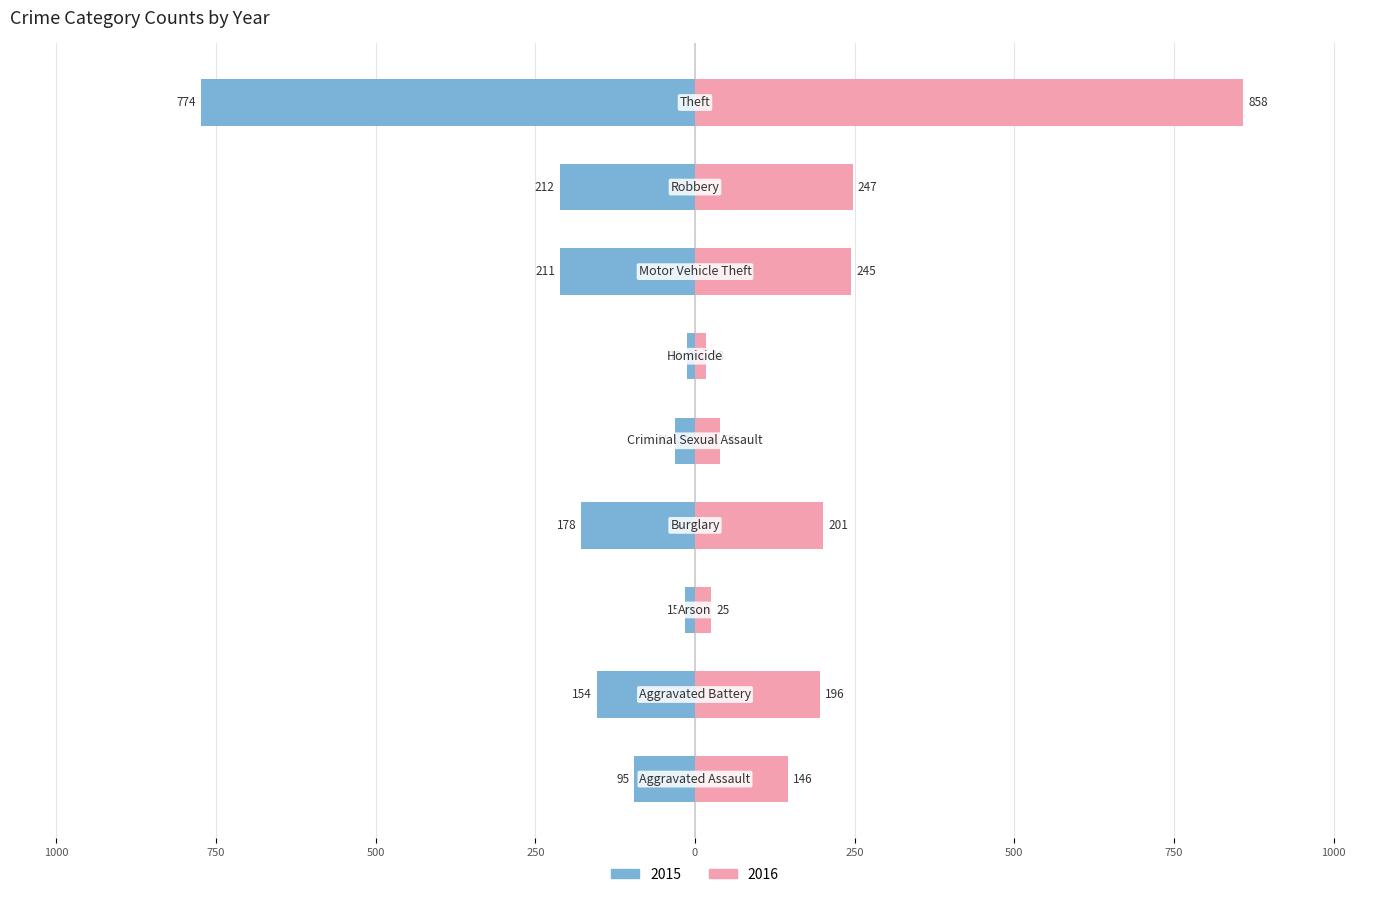

What is the sum of the 2016 values at Motor Vehicle Theft and Aggravated Assault?

391